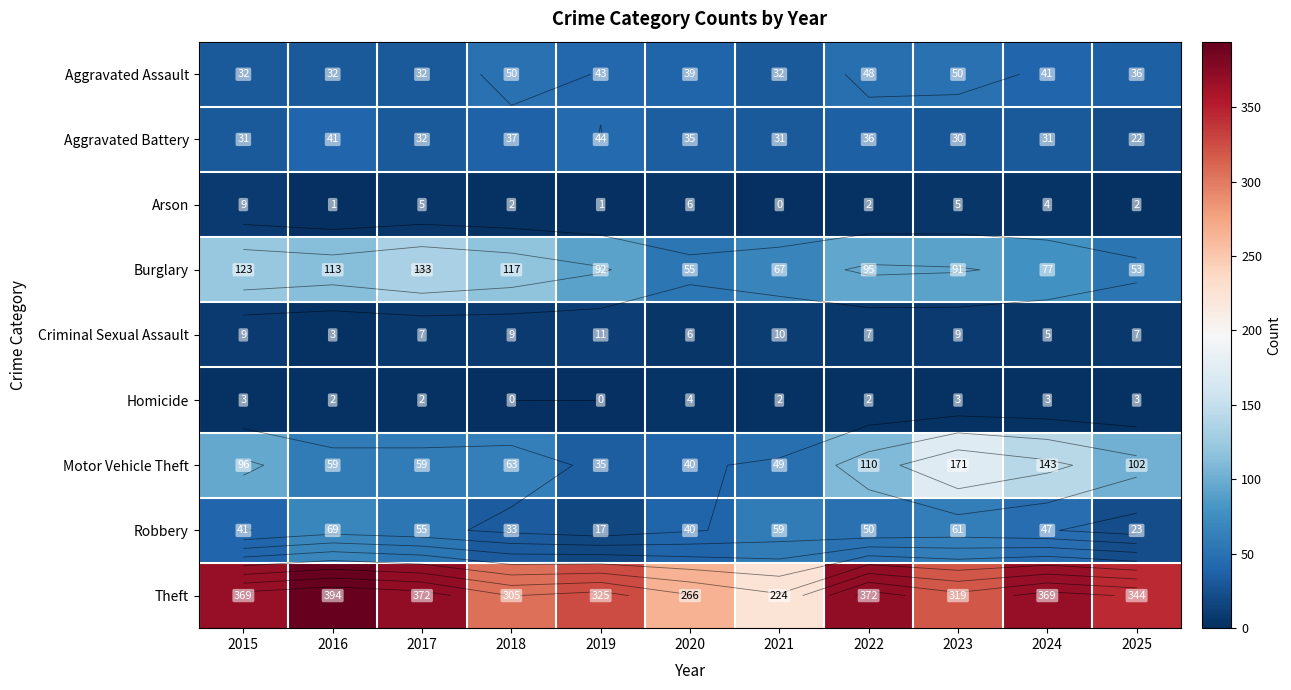

What is the difference between the Motor Vehicle Theft values at 2020 and 2018?

23